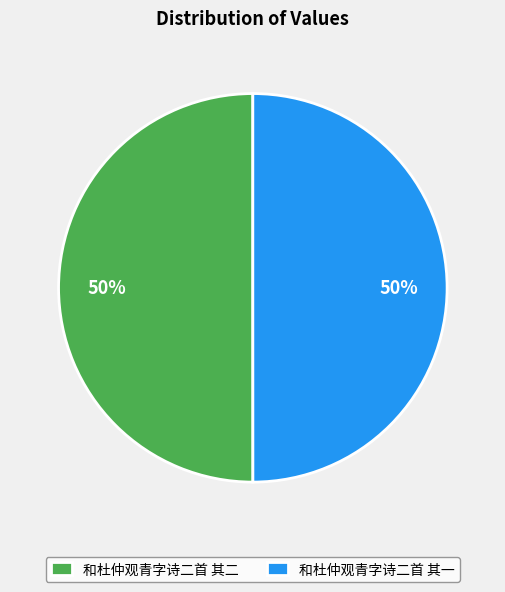

What is the ratio of the value at 和杜仲观青字诗二首 其一 to the value at 和杜仲观青字诗二首 其二?

1.0